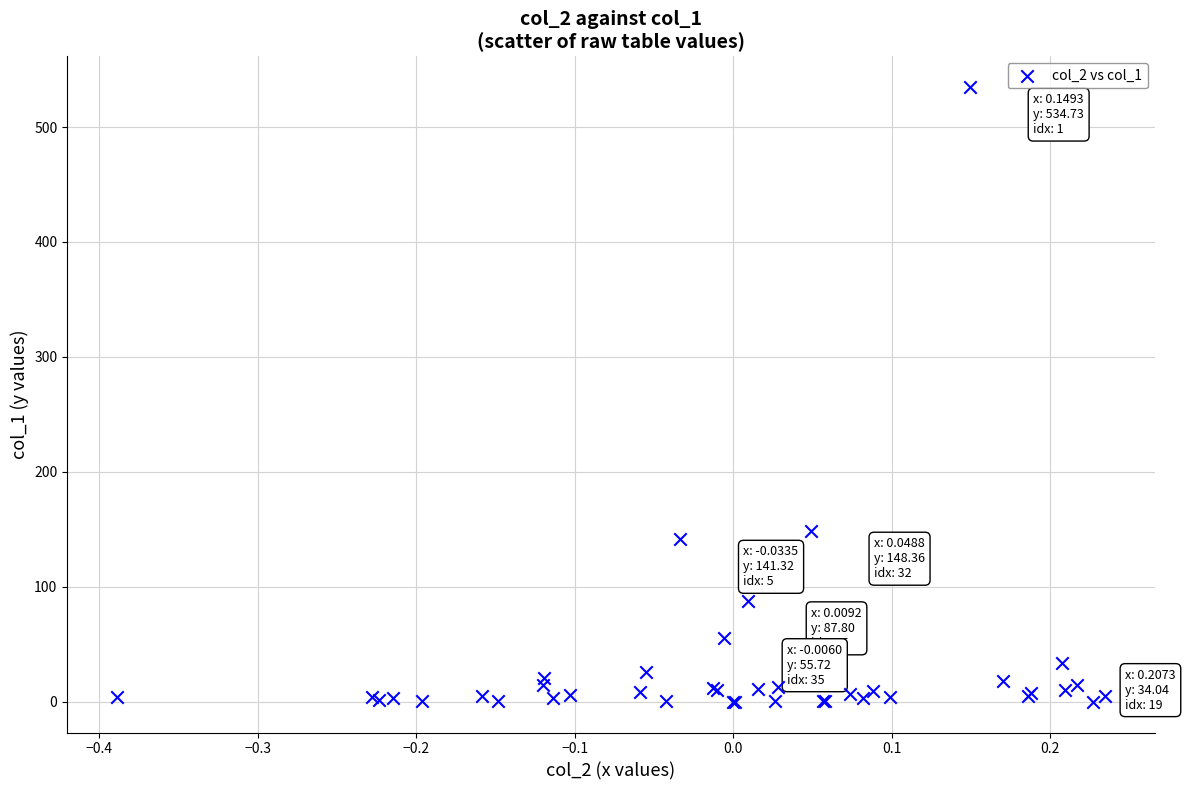

What Y value in the scatter plot is closest to 267?

148.4